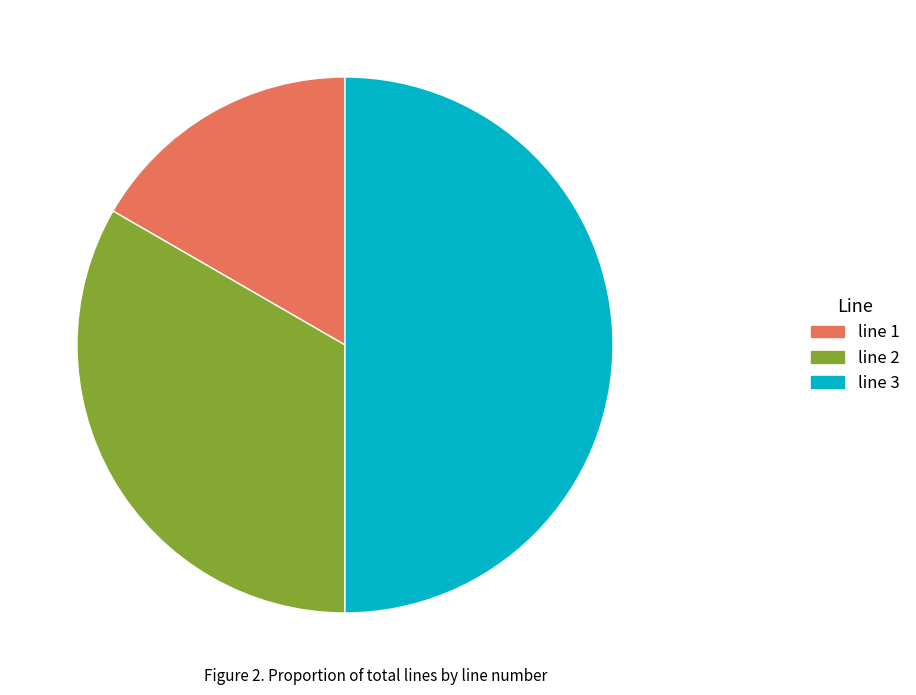

The line 1 slice represents 17% of the pie. True or false?

True